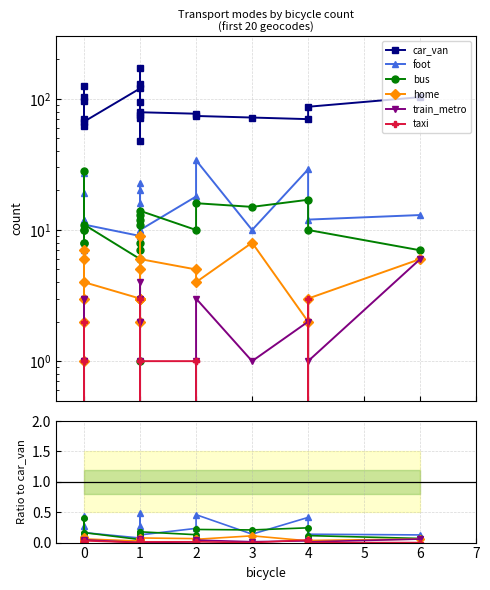

Does the chart have visible grid lines?

Yes